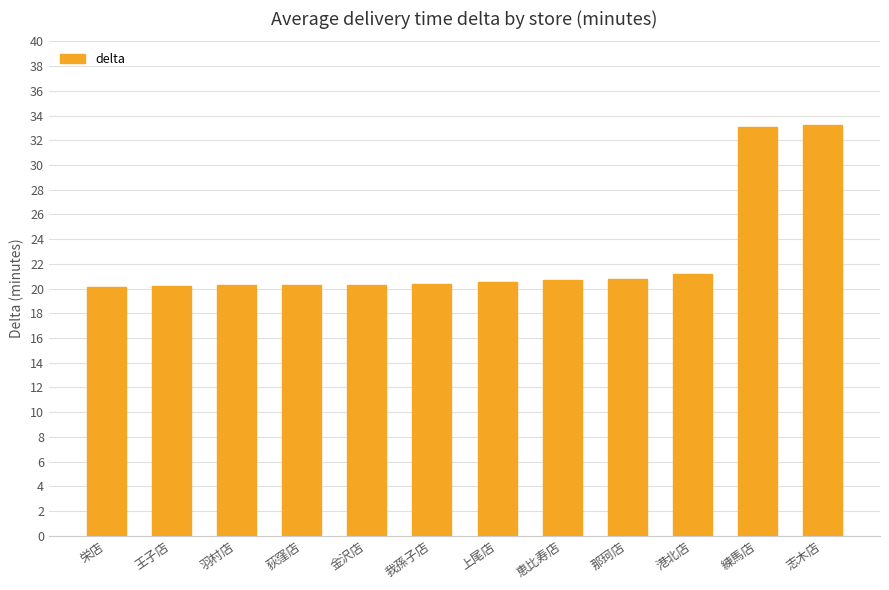

What is the sum of the values at 我孫子店 and 金沢店?

40.6